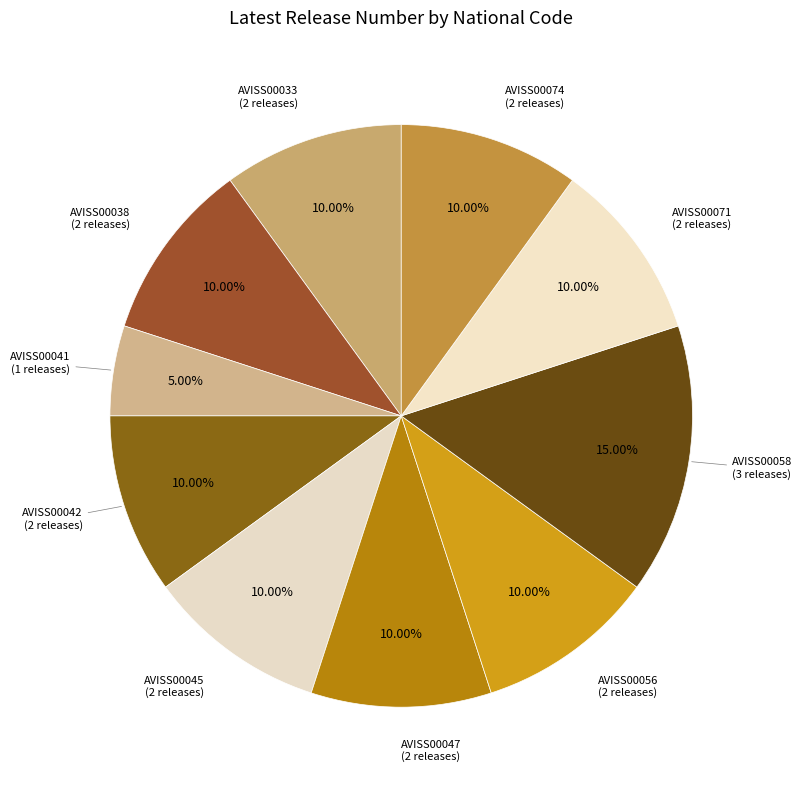

Which slice is the smallest?

AVISS00041